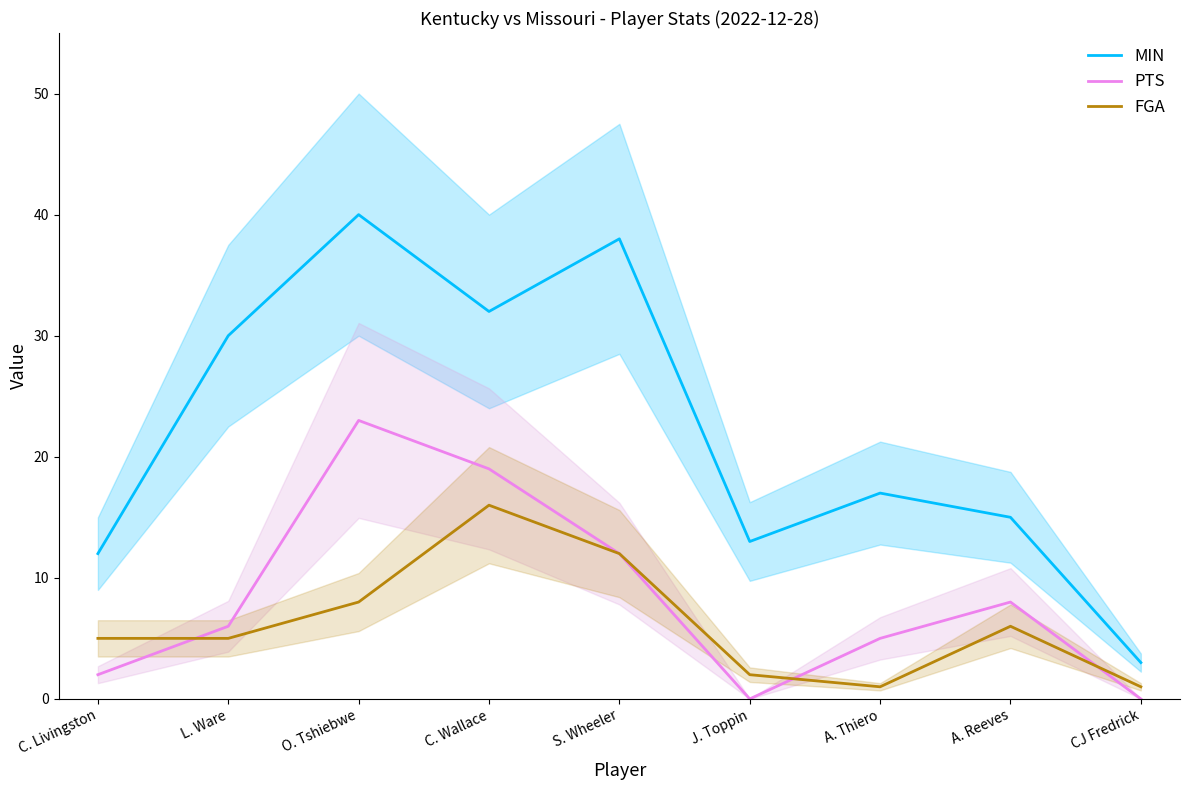

How many positive values does the PTS series have?

7